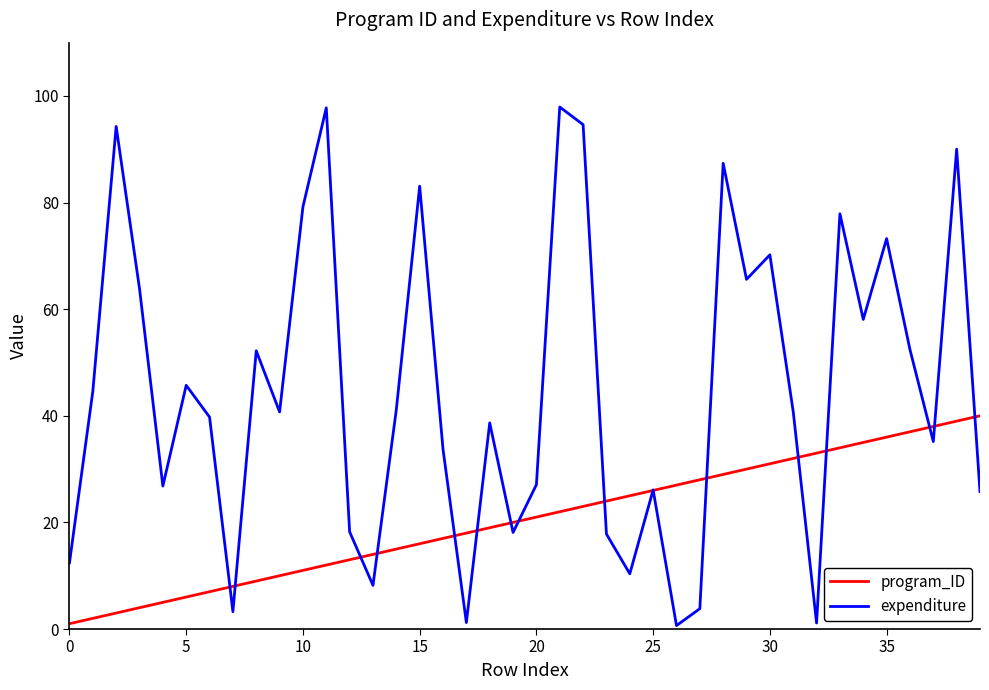

What is the maximum value shown in the chart?

97.9